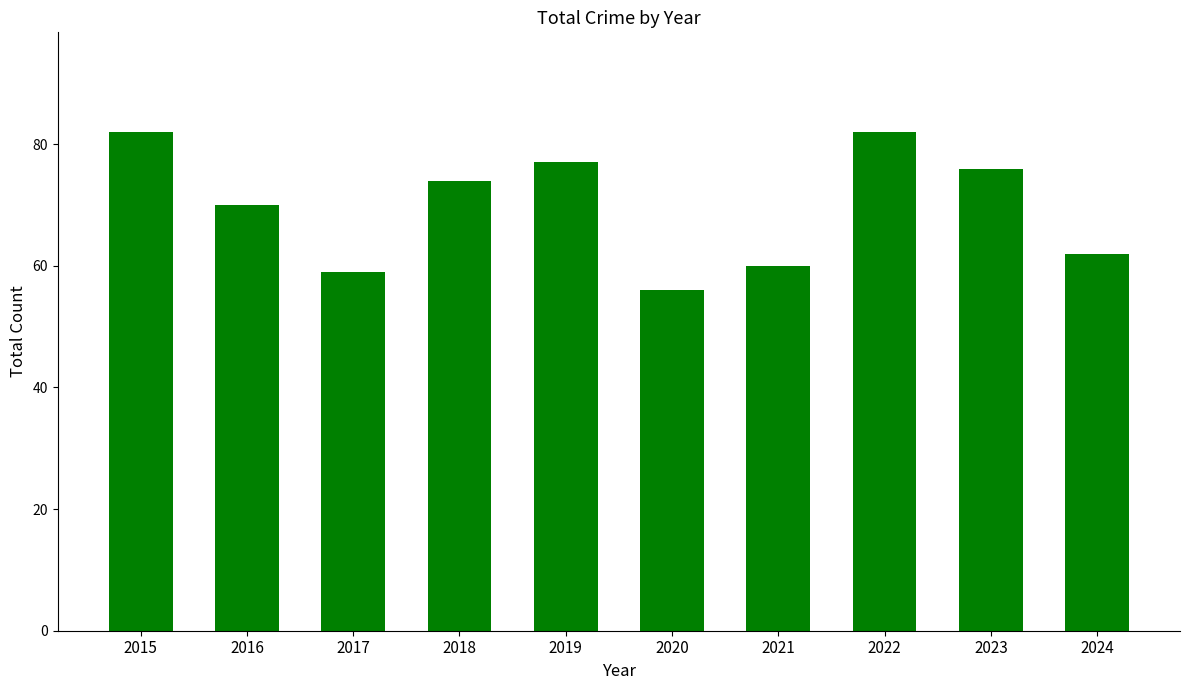

Which label corresponds to the smallest value in the chart?

2020